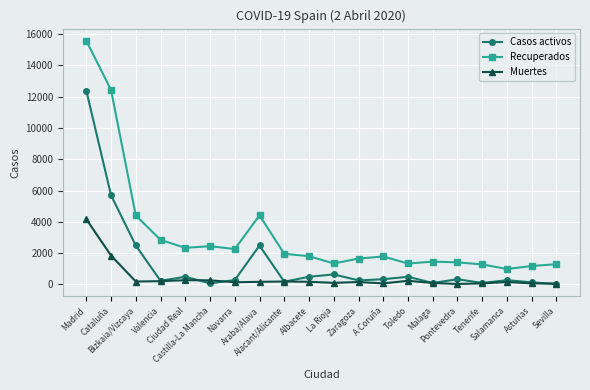

How many lines are shown in the chart?

3